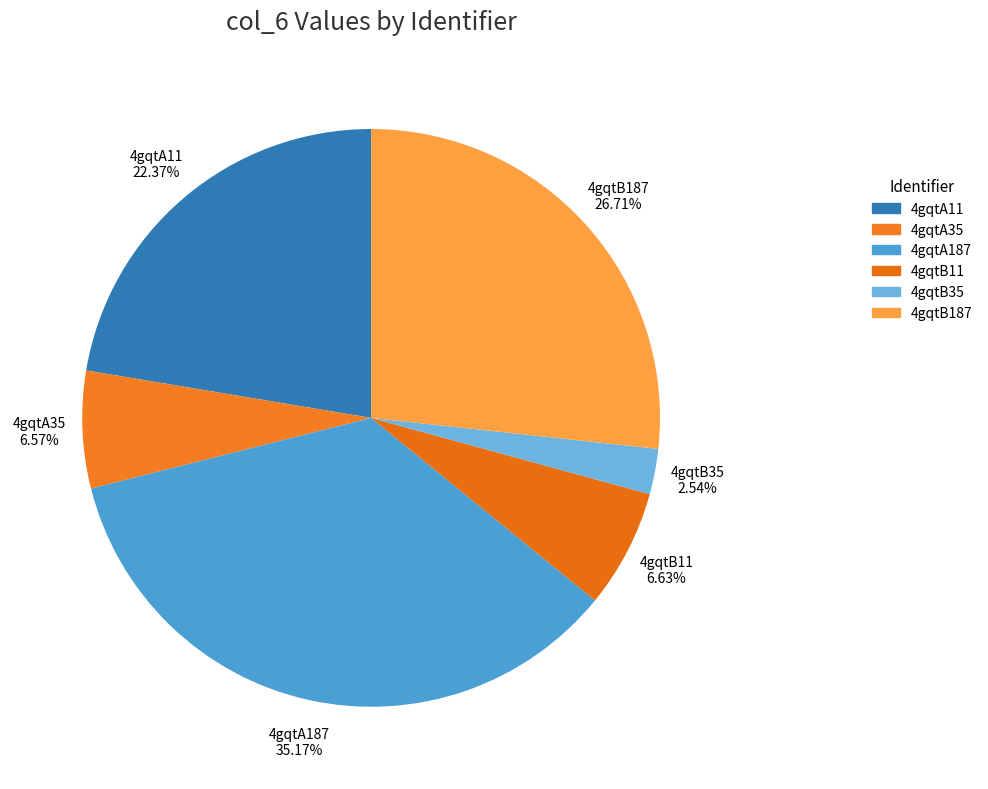

To the nearest percent, what percentage of the pie is 4gqtA35?

7%